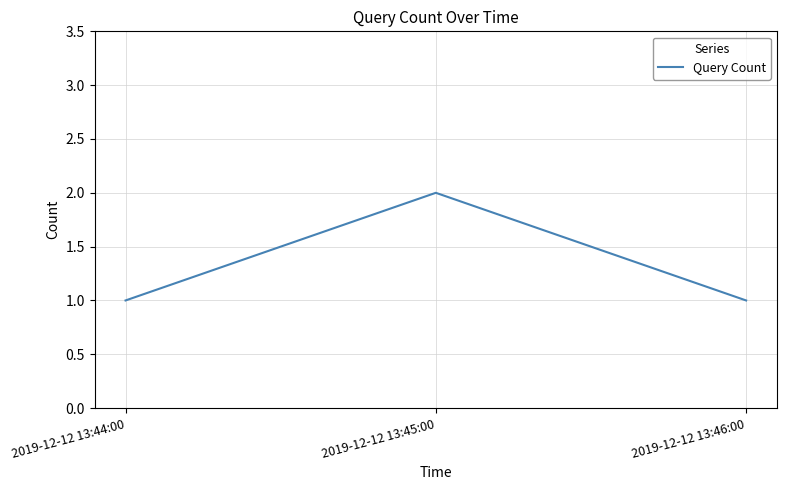

Reading left to right, what are all the values shown in this chart?

2019-12-12 13:44:00=1	2019-12-12 13:45:00=2	2019-12-12 13:46:00=1